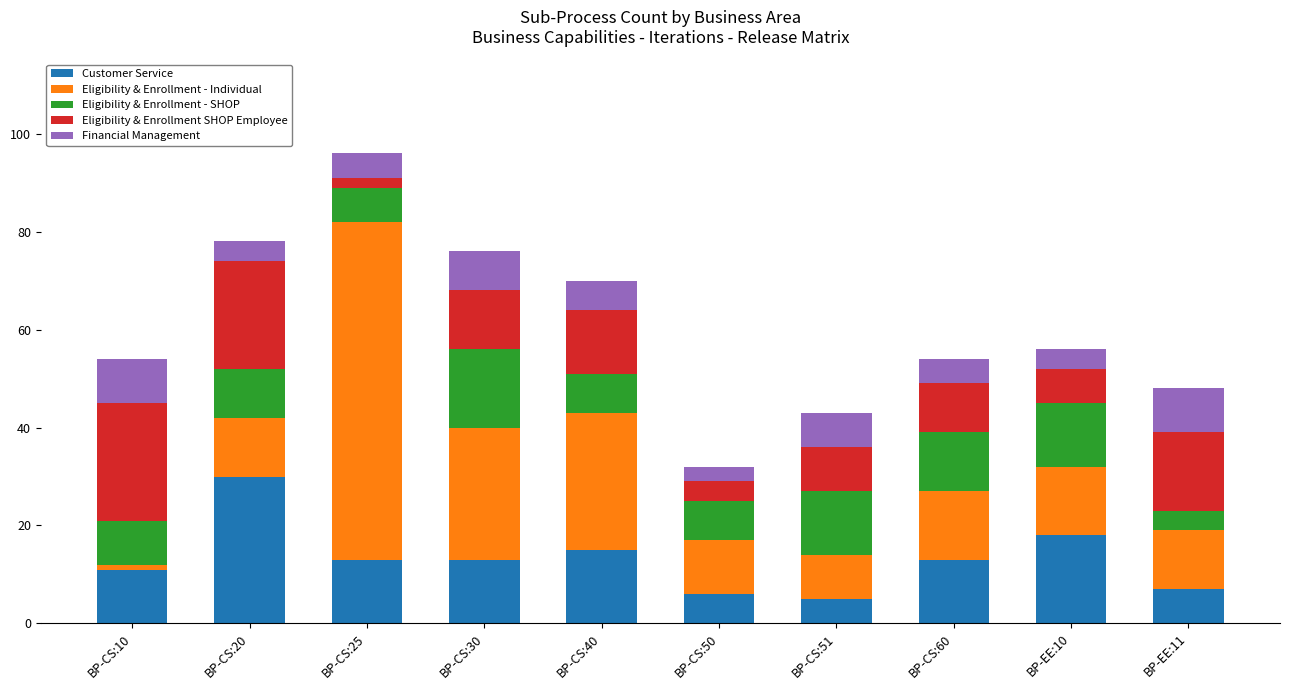

The value of Customer Service at BP-CS:30 is 6. True or false?

False